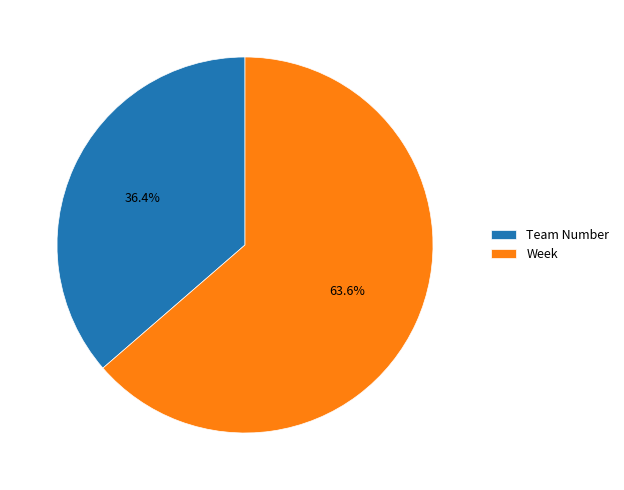

Which slice is the smallest?

Team Number